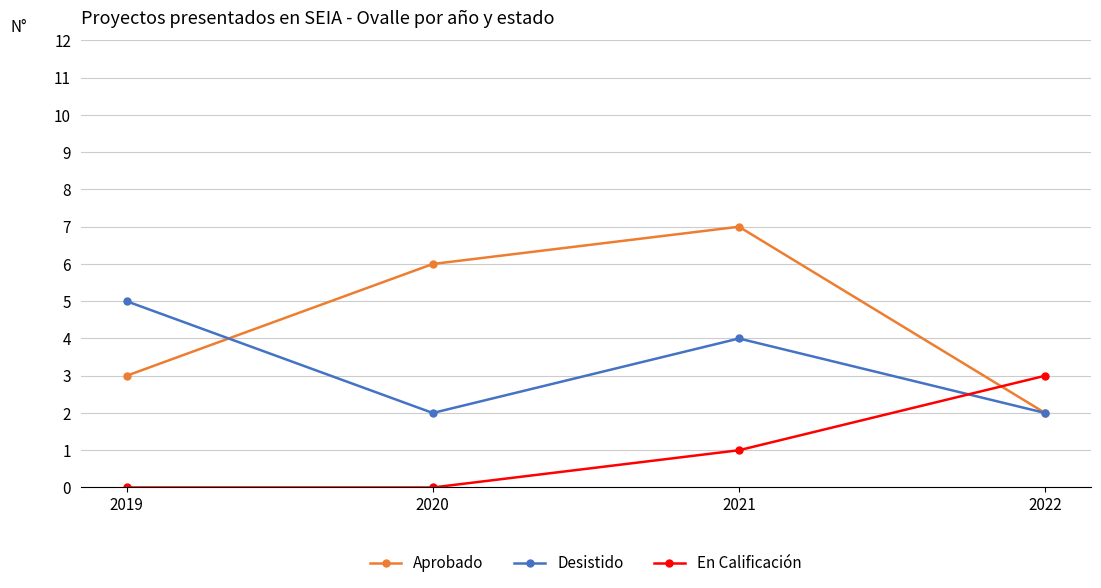

What is the difference between the highest and lowest values at 2020?

6